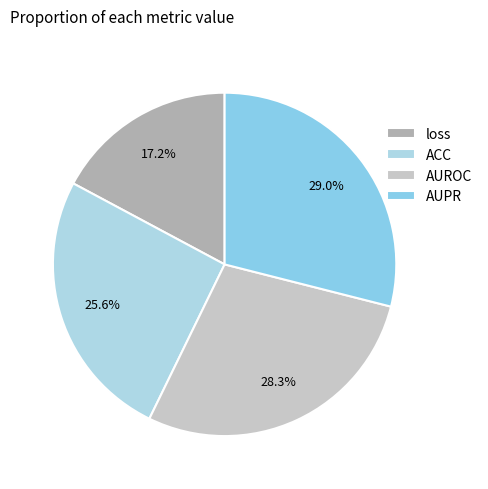

Is it true that AUPR is 24% of the pie?

False